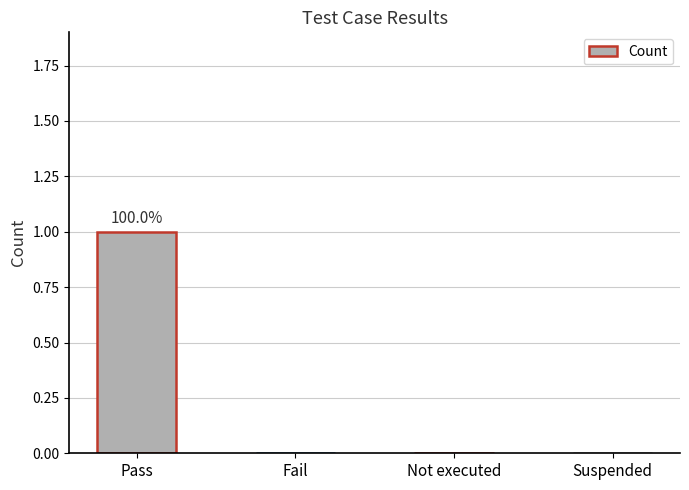

How many categories are shown in the chart?

4